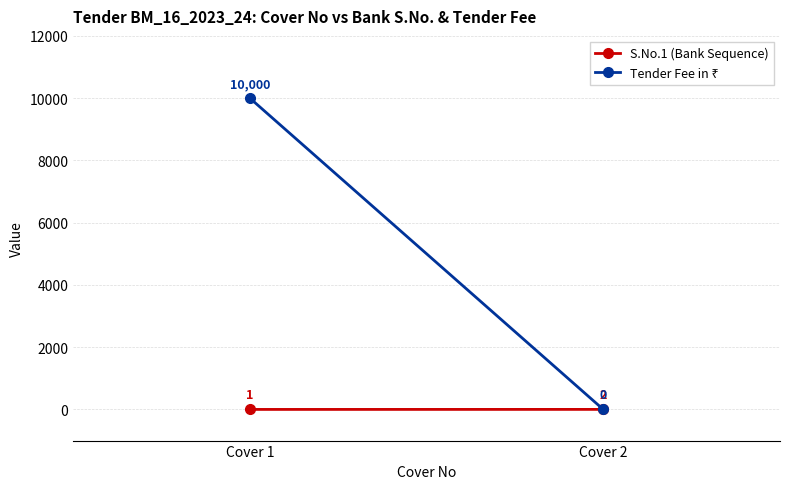

Read the Tender Fee in ₹ value at Cover 1, to the nearest 10.

10000